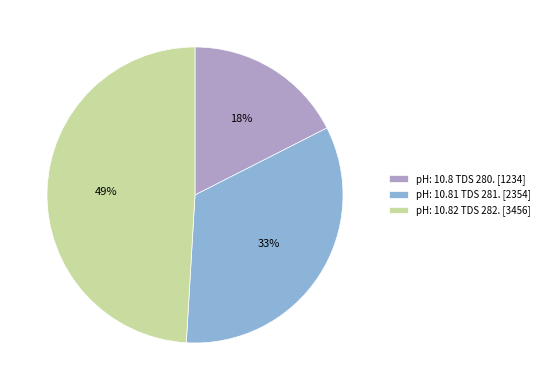

Which slice is the smallest?

pH: 10.8 TDS 280.